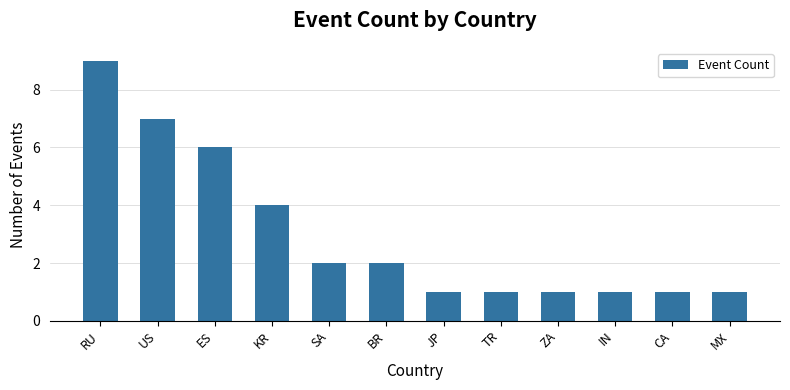

What is the sum of the values at MX and ZA?

2